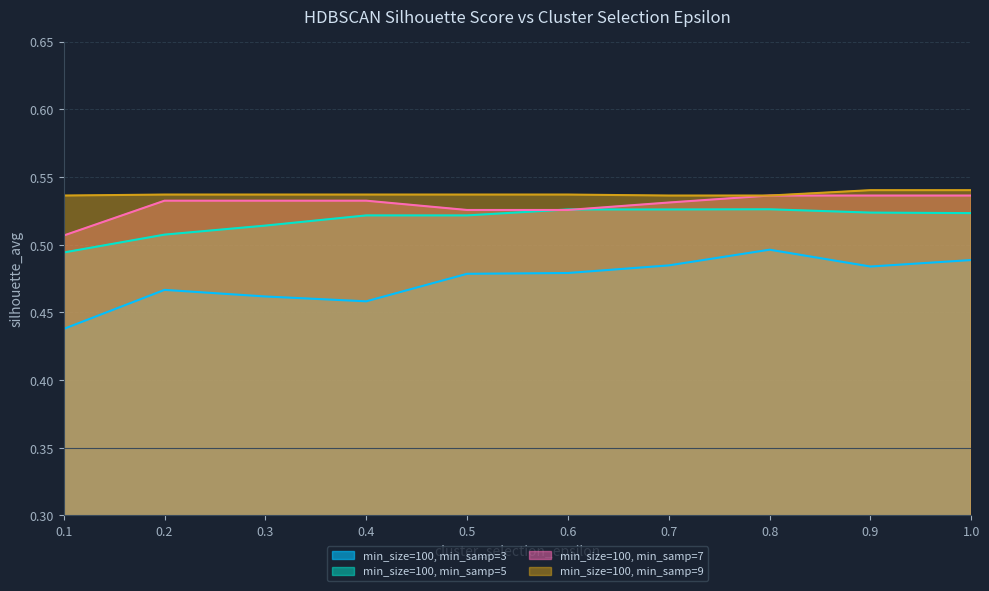

At how many categories does at least one series exceed 0?

10